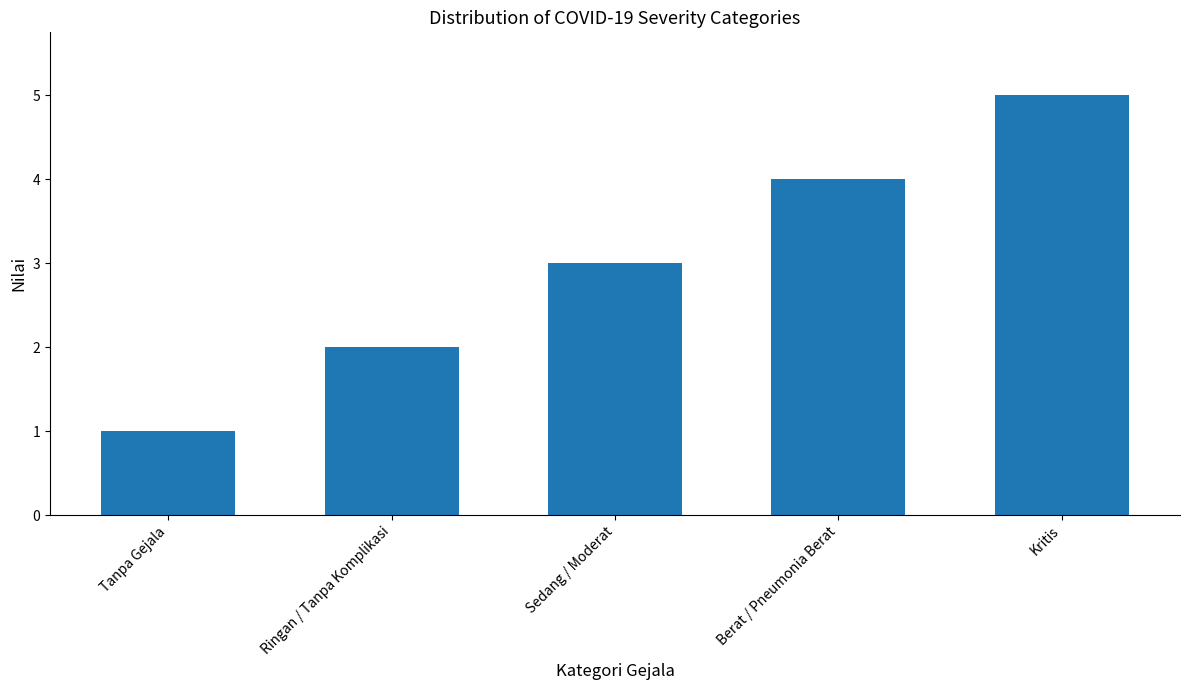

Count the values in the range 2 to 4.

3